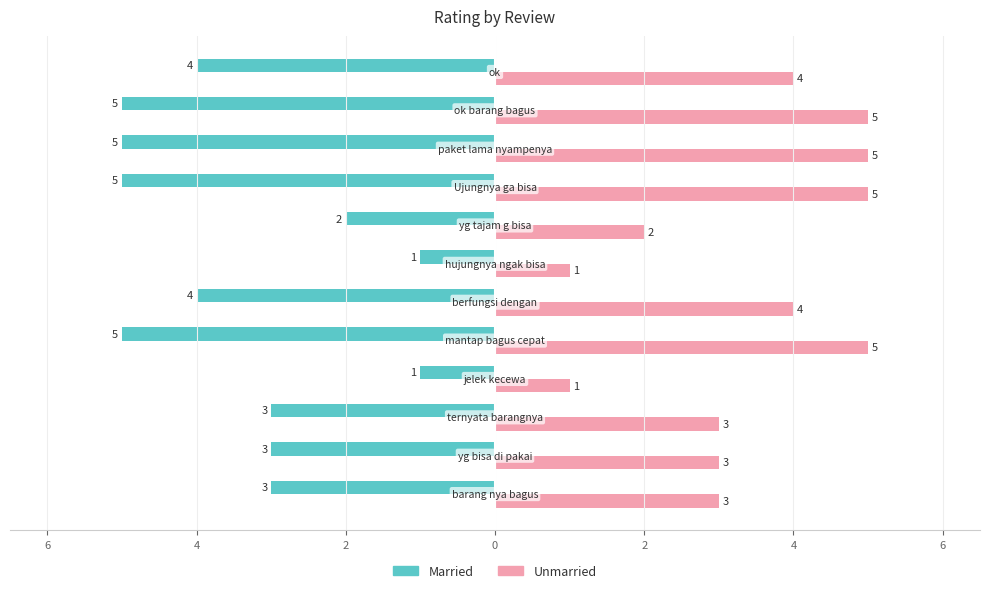

What are all the series names shown in the legend?

Married, Unmarried